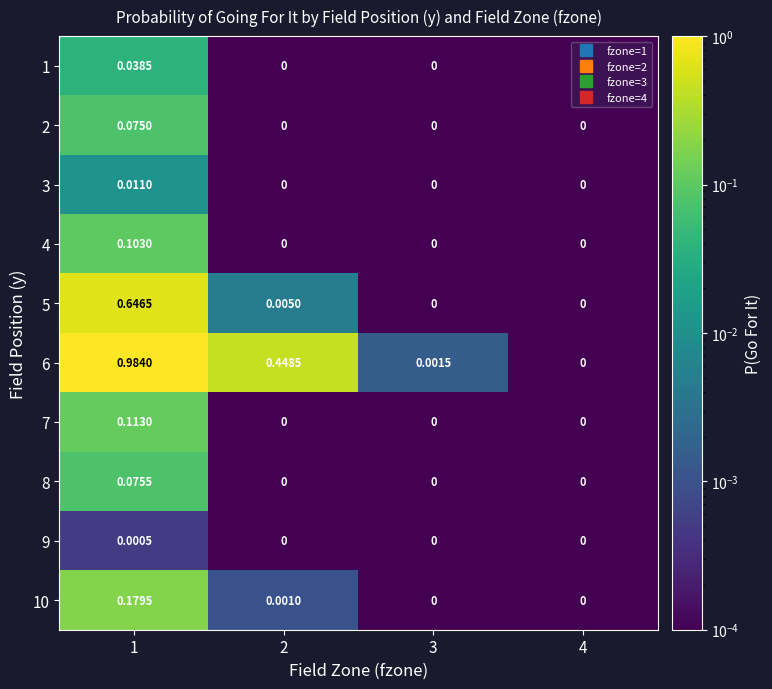

Is the value of 4 at 1 greater than the value of 3 at 4?

Yes